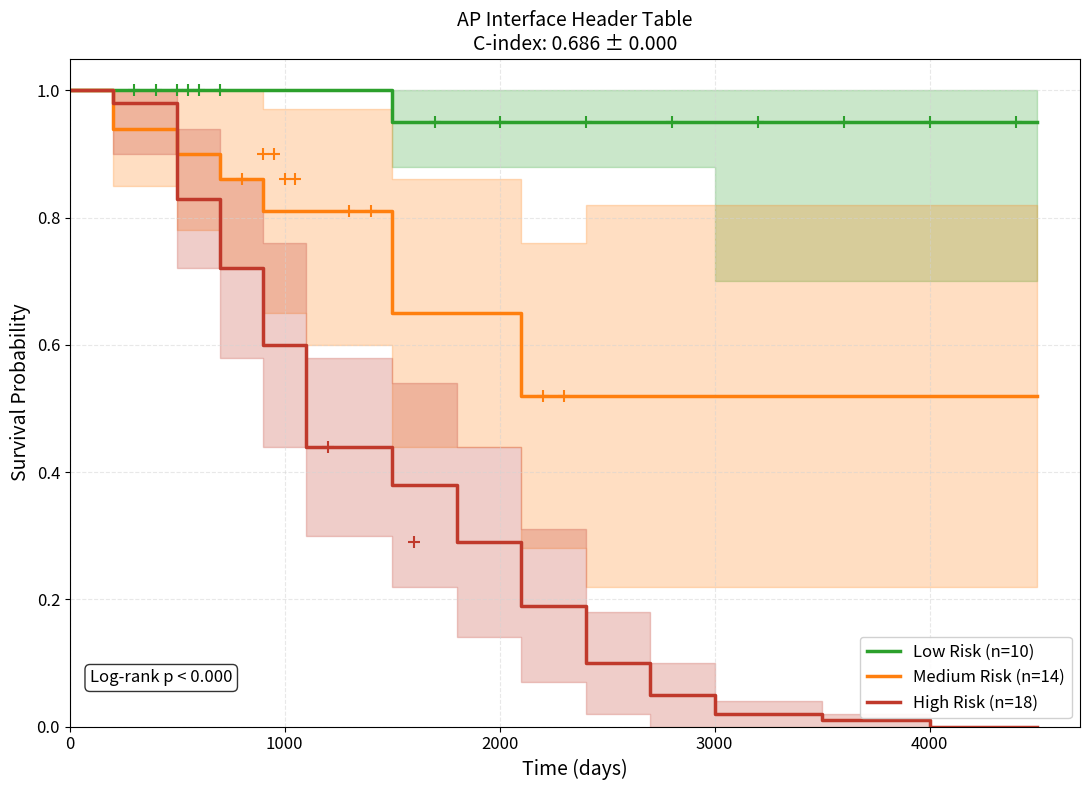

True or false: High Risk (n=18) has a value of 0.3 at 3000.

False